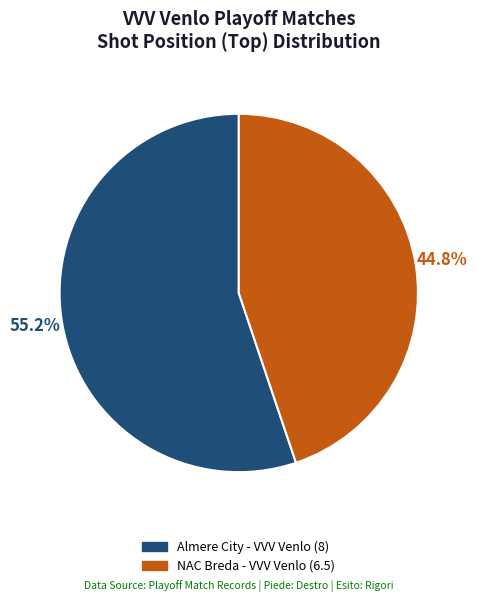

To the nearest percent, what portion does Almere City - VVV Venlo represent?

55%